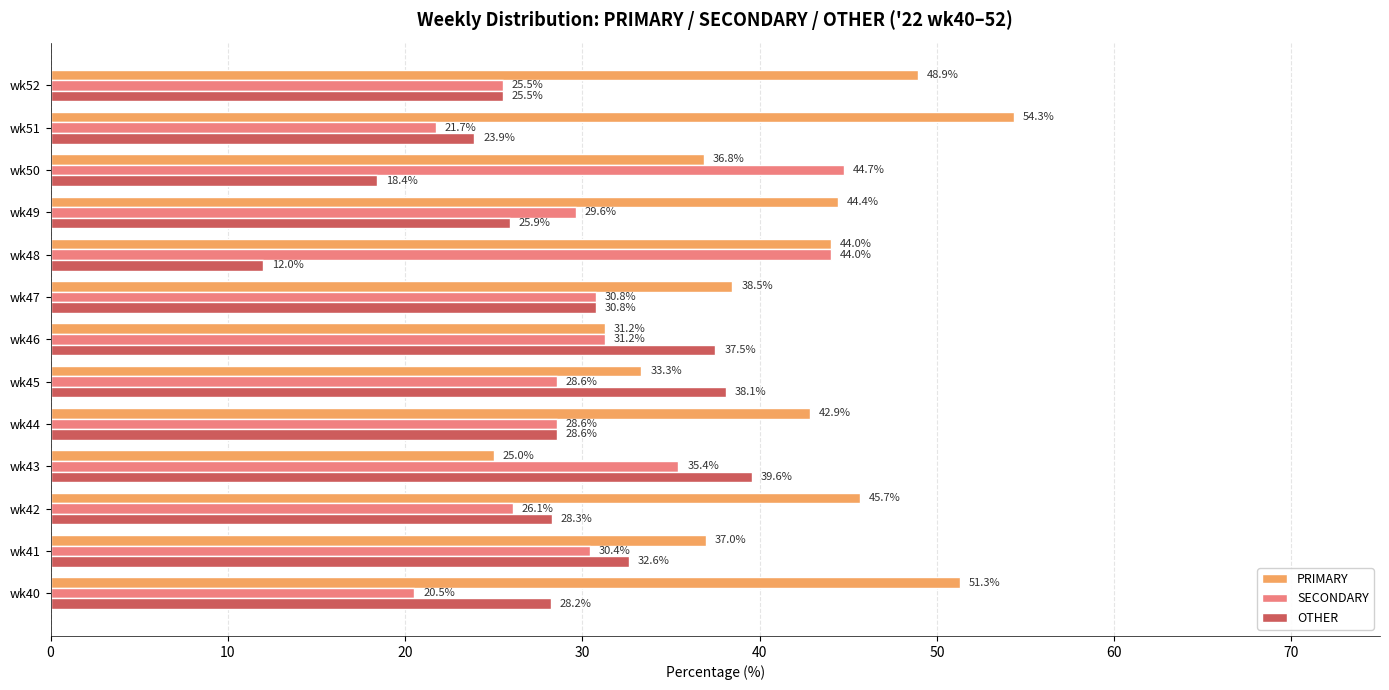

Which series has the widest spread of values?

PRIMARY